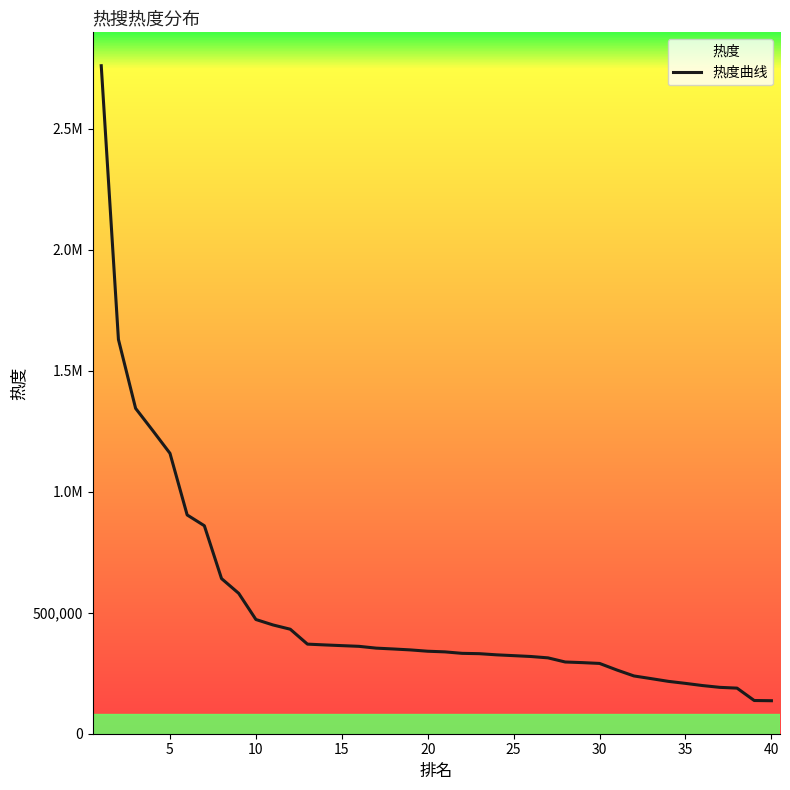

Approximately how many times larger is the value at 13 compared to 0?

0.1